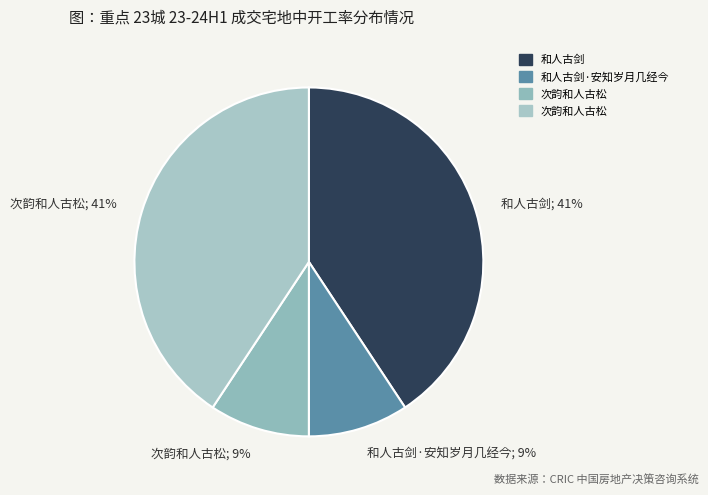

To the nearest percent, what percentage of the pie is 次韵和人古松; 41%?

41%